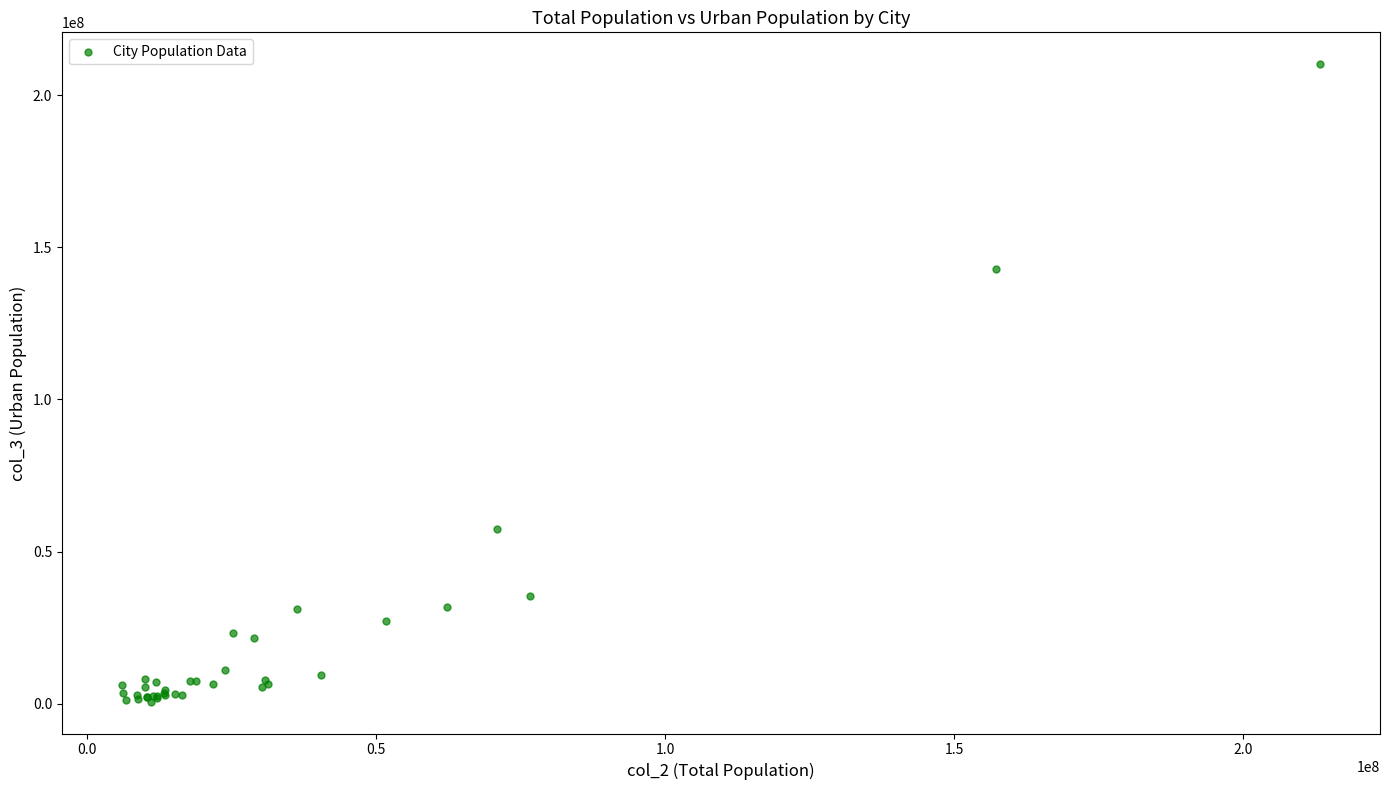

What Y value in the scatter plot is closest to 105445210?

142909239